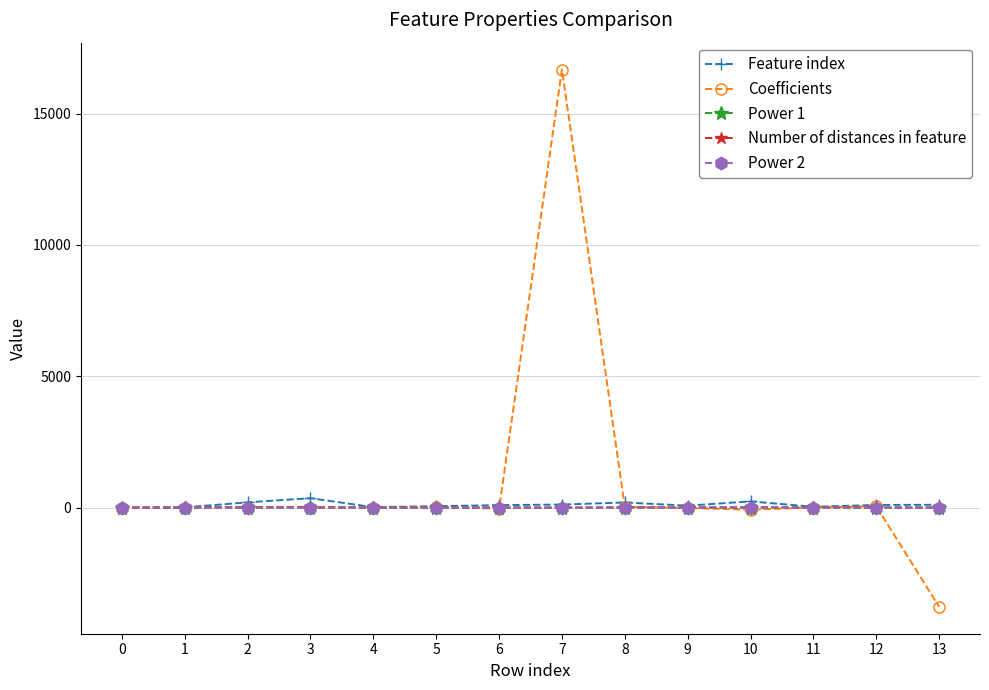

What is the sum of all Number of distances in feature values?

93.0